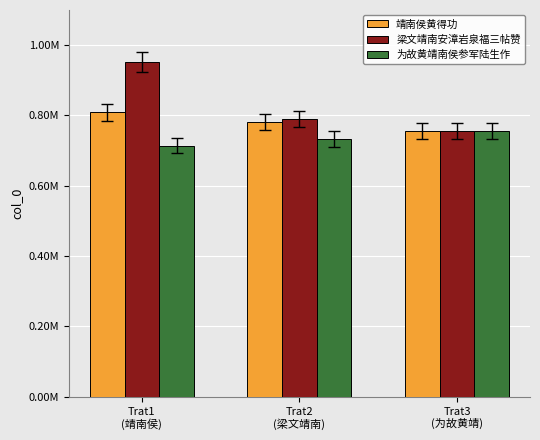

The value of 为故黄靖南侯参军陆生作 at Trat2
(梁文靖南) is 732623. True or false?

True